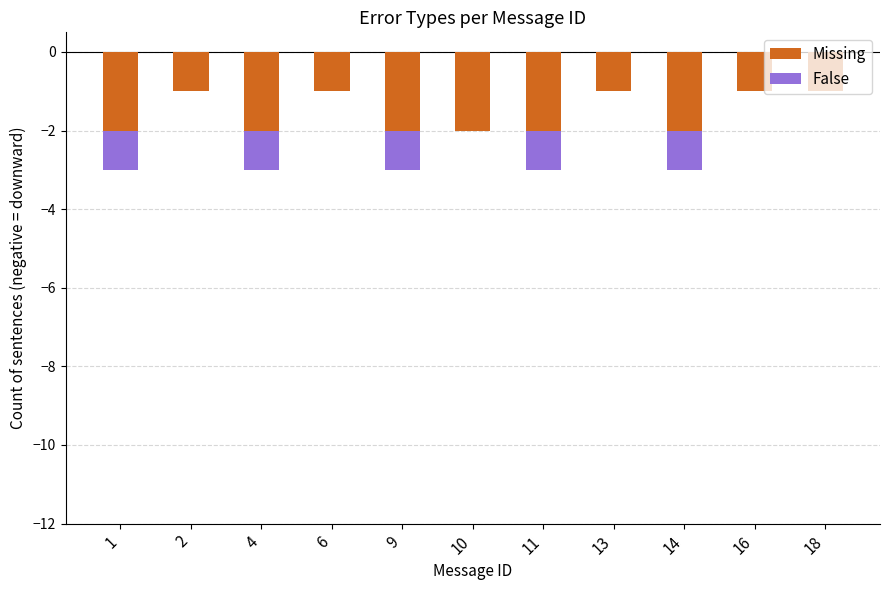

Which category has the lowest value across all series?

1